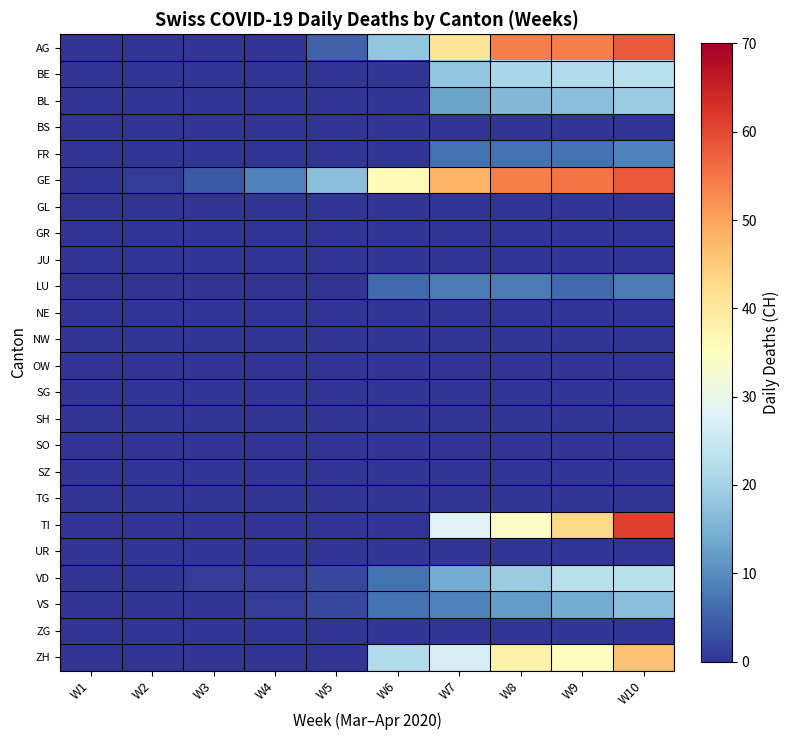

What is the total value across all series at W4?

11